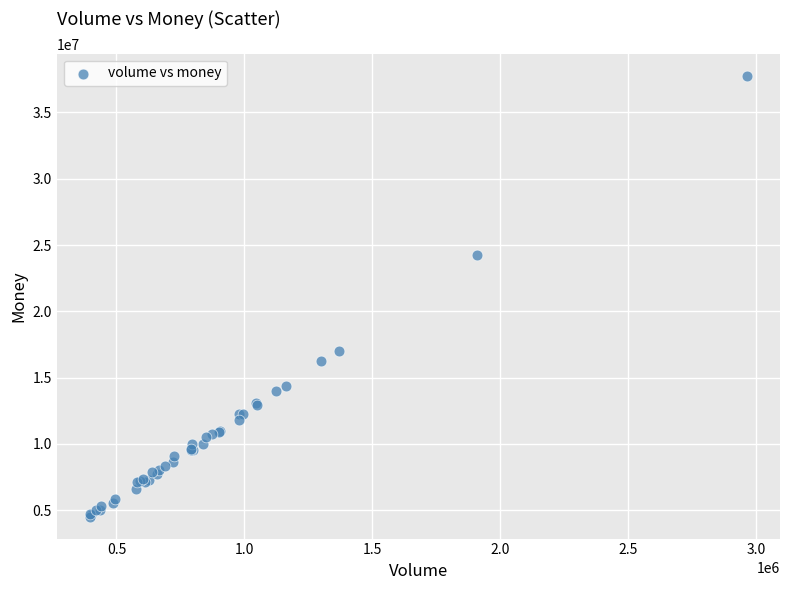

What Y value in the scatter plot is closest to 21146010?

24213637.3